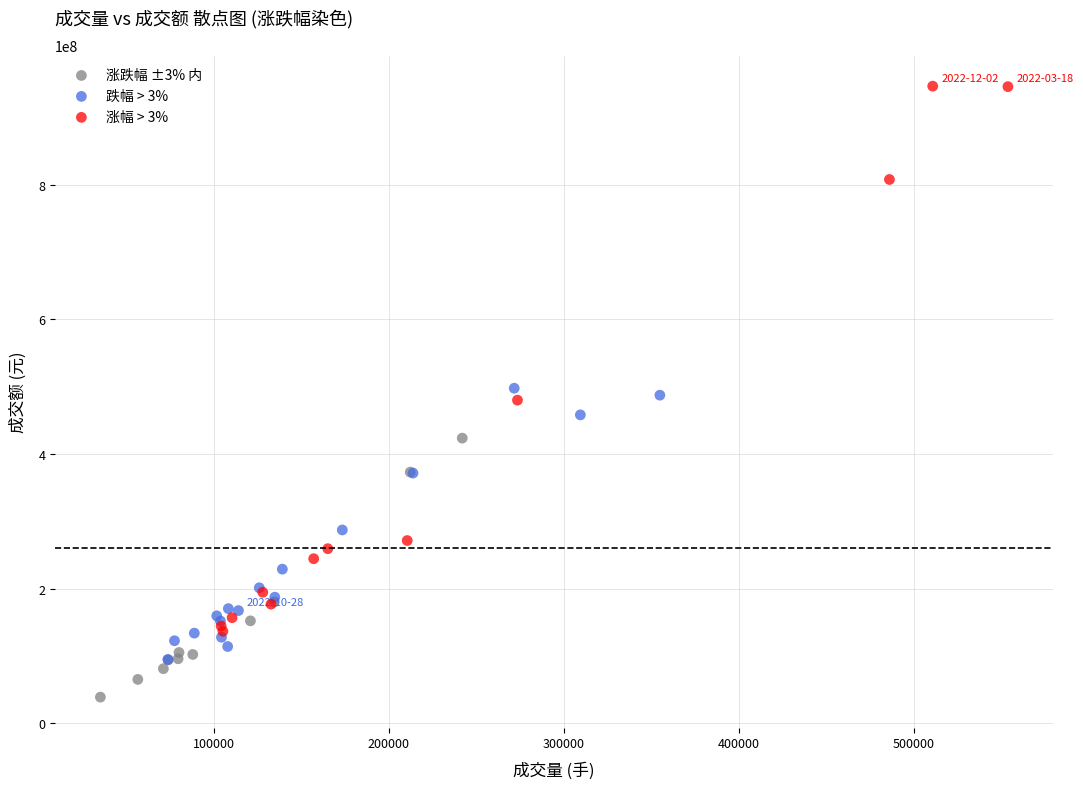

Which series has the widest spread of Y values?

涨幅 > 3%